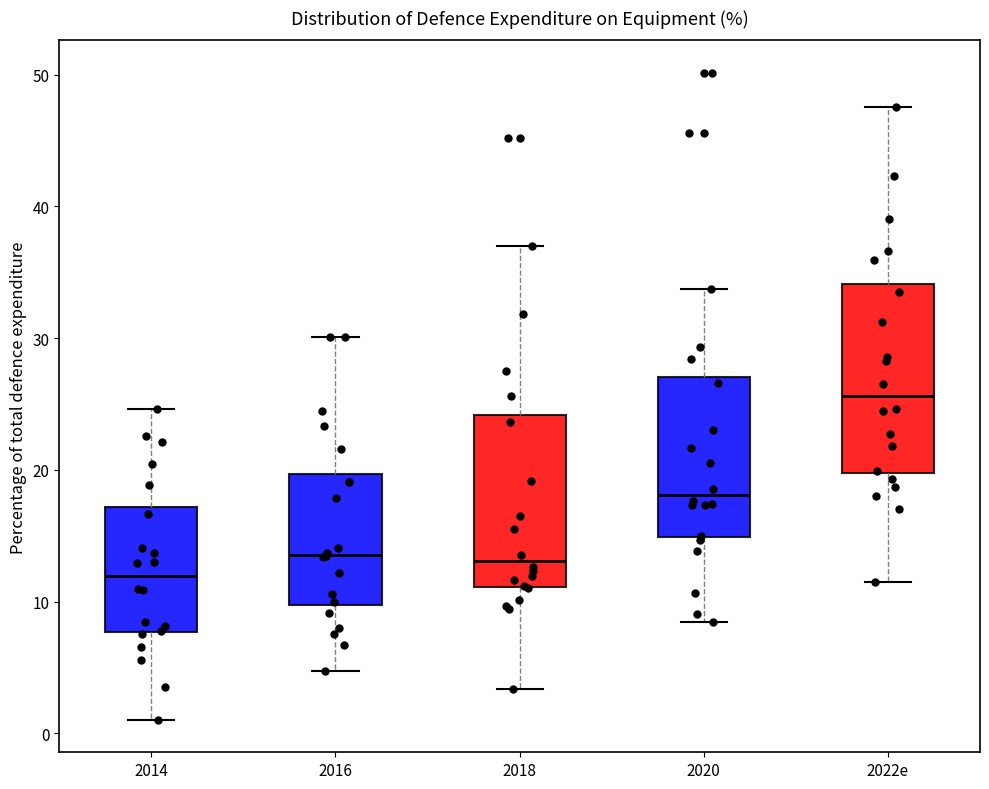

Reading left to right, transcribe this box plot: for each box, give where its median line is, the range the box spans, and where its two whiskers end, as read against the y-axis. The values are not printed on the chart, so give them approximately, as read against the axis.

2014: median 12, box 8 to 17, whiskers 1 to 25
2016: median 14, box 10 to 20, whiskers 5 to 30
2018: median 13, box 11 to 24, whiskers 3 to 37
2020: median 18, box 15 to 27, whiskers 8 to 34
2022e: median 26, box 20 to 34, whiskers 12 to 48